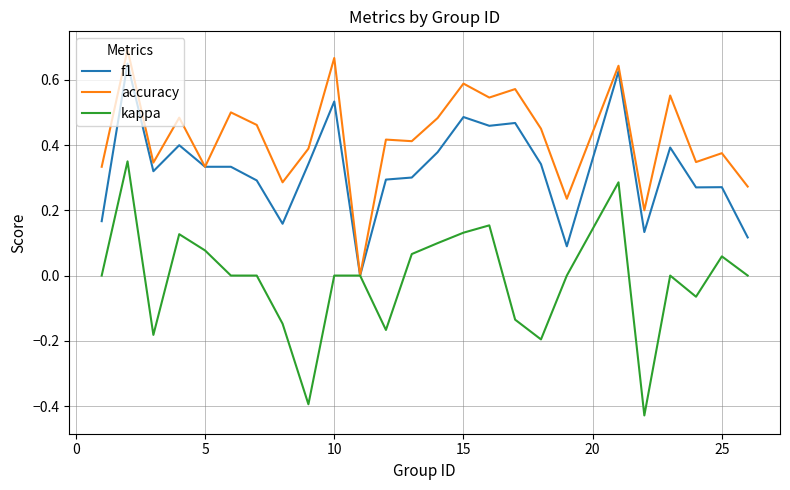

Which series has the widest spread of values?

kappa